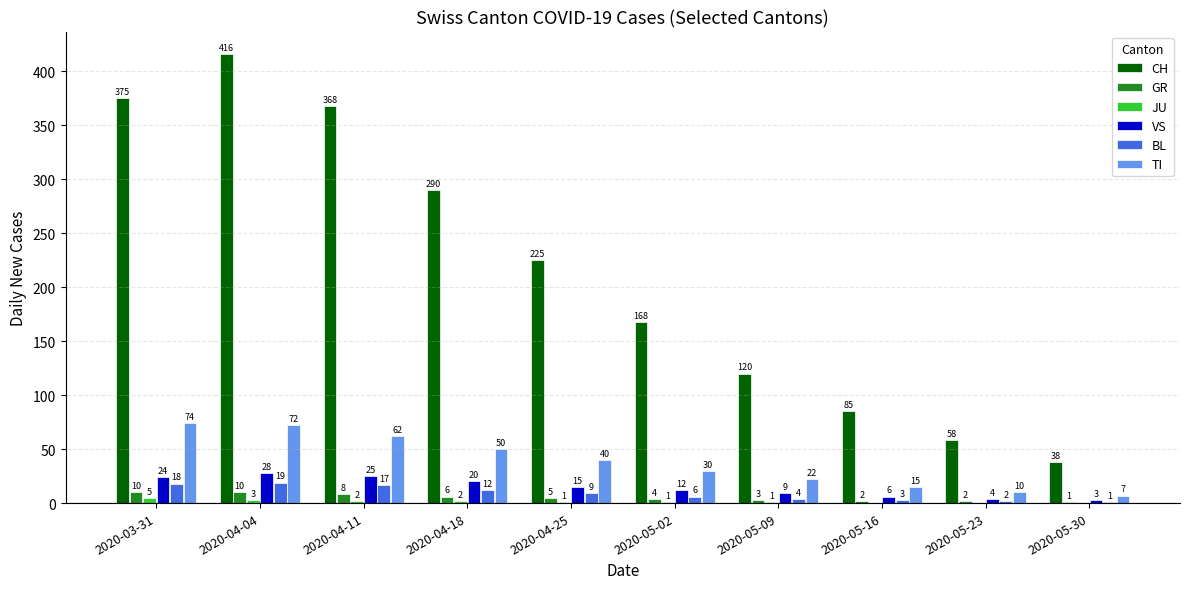

How many values in JU are above zero?

7